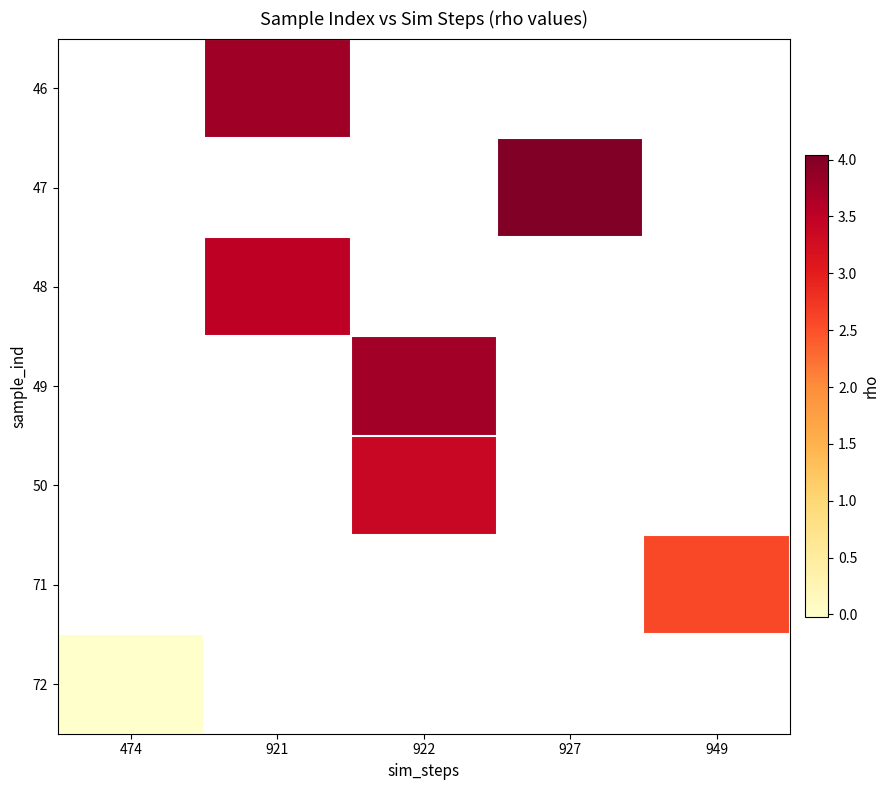

How many distinct data groups are displayed?

7